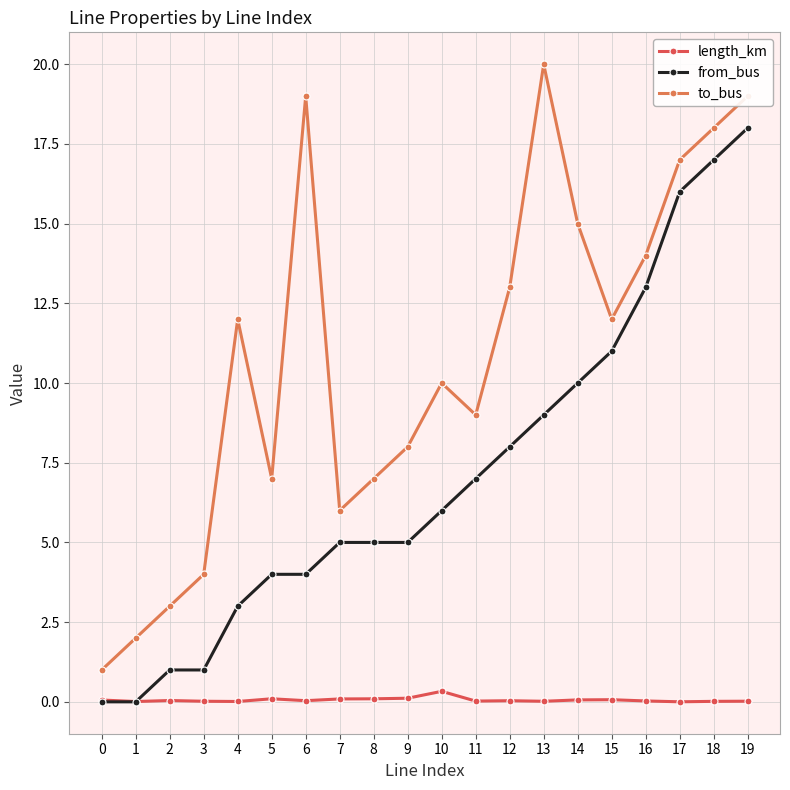

True or false: to_bus and length_km intersect in this chart.

False